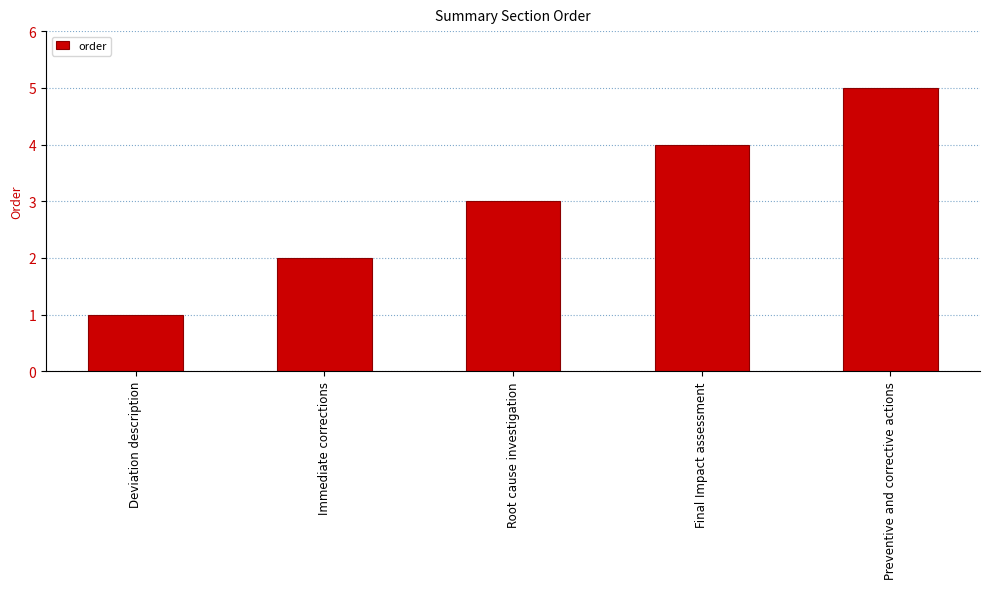

What position from the right is Final Impact assessment?

2